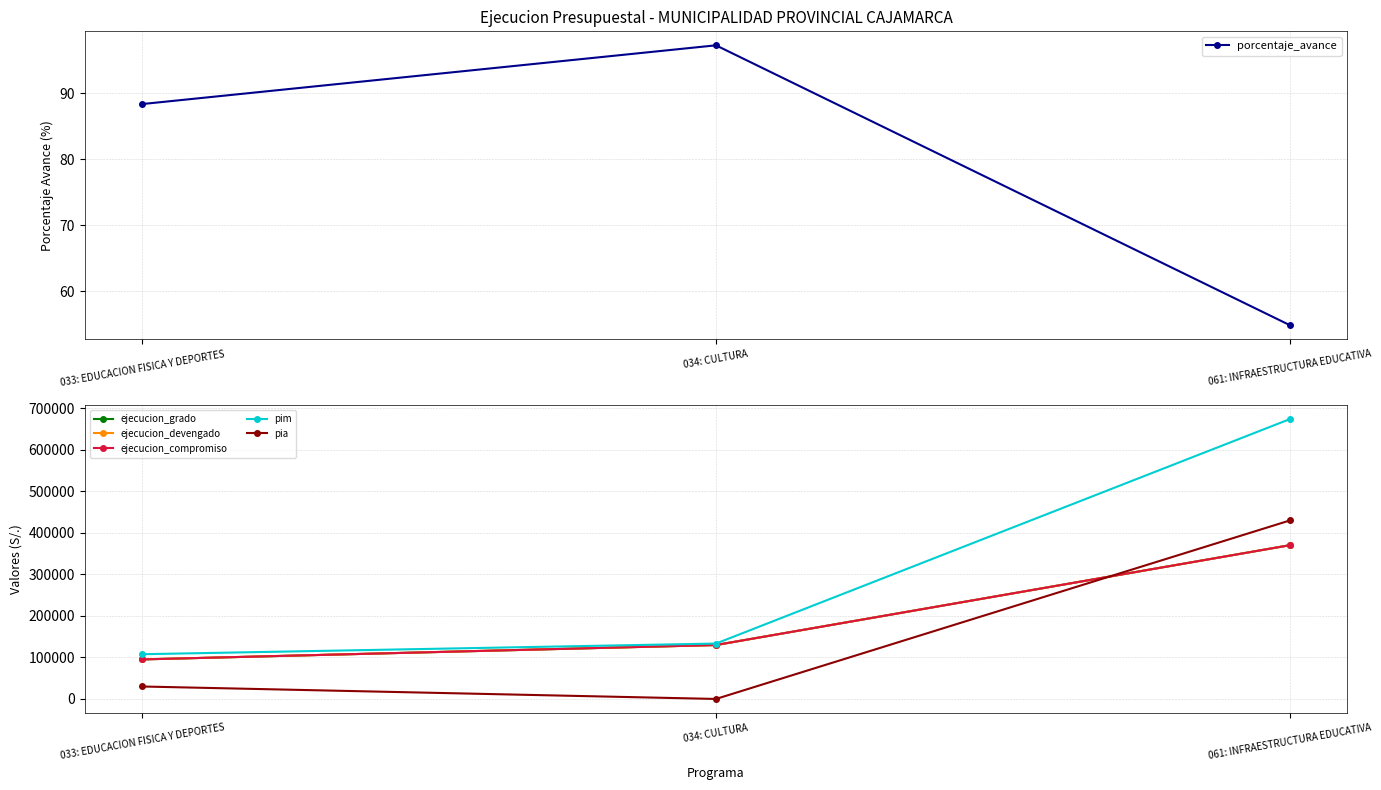

The value of ejecucion_devengado at 033: EDUCACION FISICA Y DEPORTES is 95263.0. True or false?

True